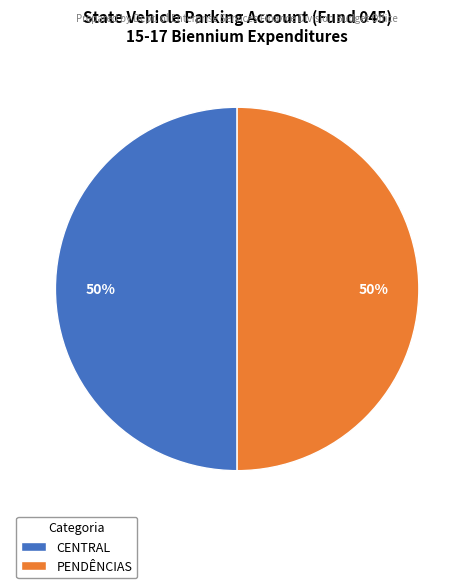

Is the sum of PENDÊNCIAS and CENTRAL greater than half?

Yes